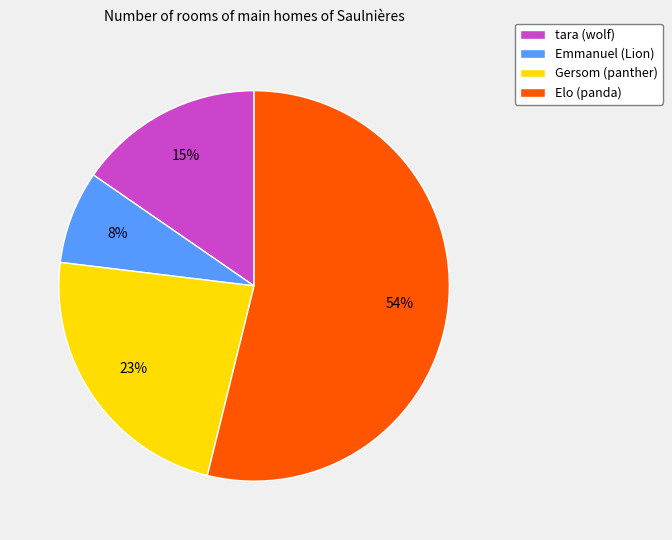

Which slice is the largest?

Elo